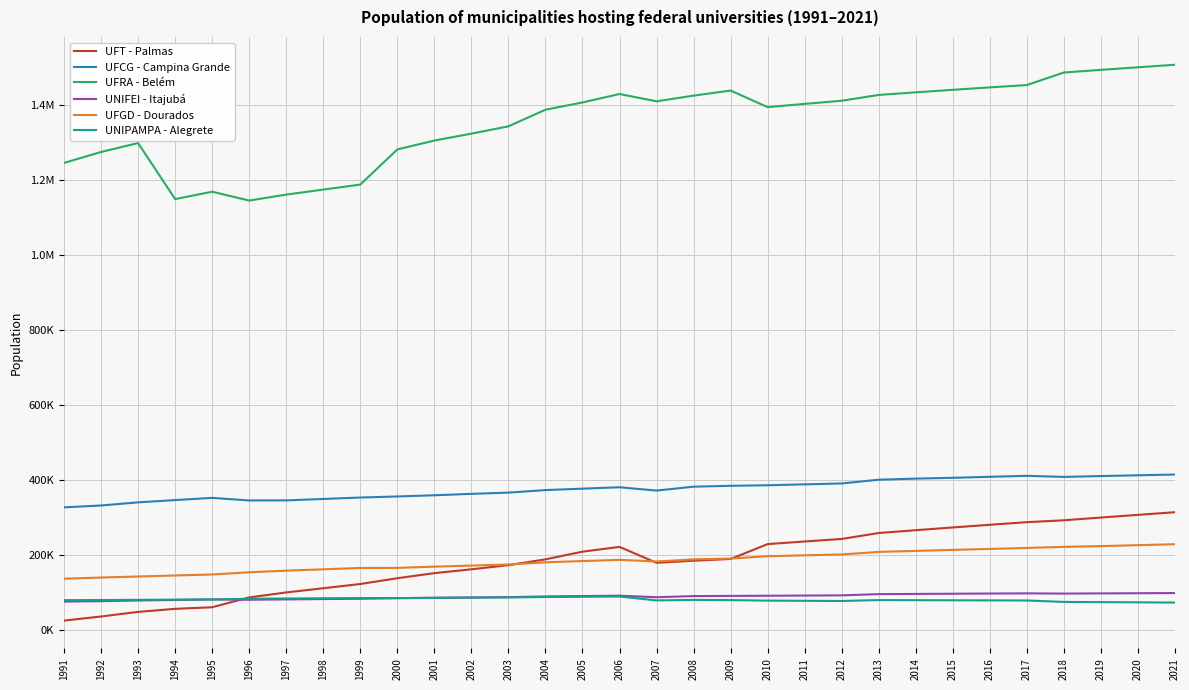

True or false: UFRA - Belém and UNIFEI - Itajubá cross at least once.

False